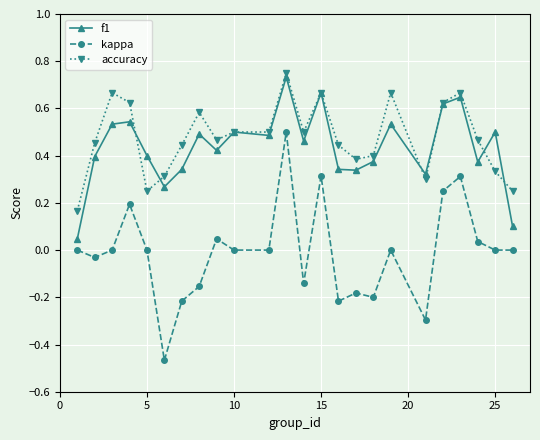

How many lines are shown in the chart?

3